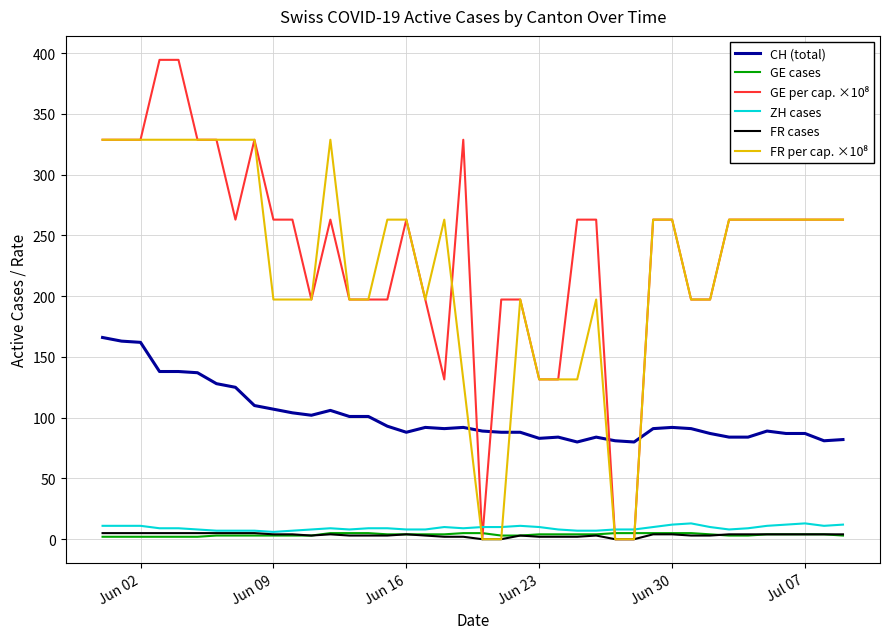

True or false: GE cases and CH (total) intersect in this chart.

False